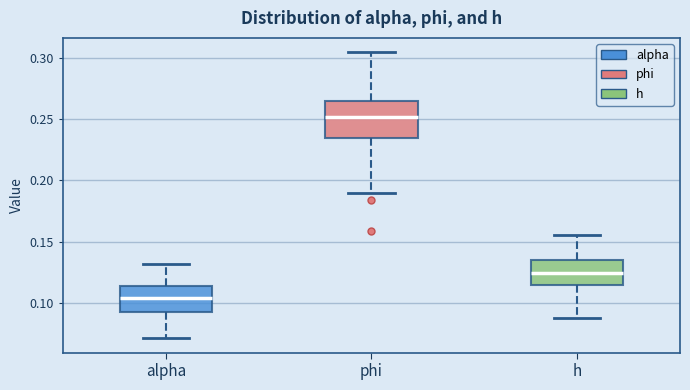

Which box has the highest median line?

phi